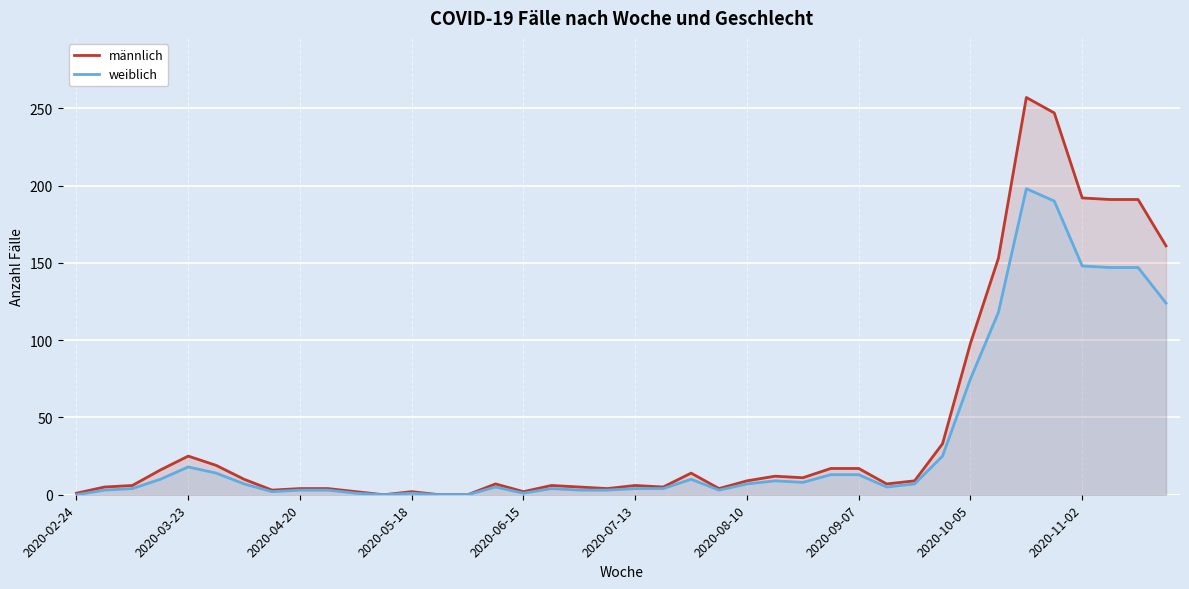

The männlich series shows 7 at 15. True or false?

True